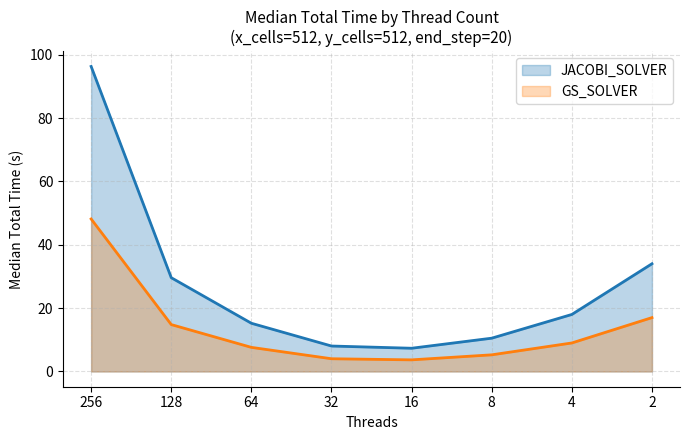

List the series in order of their overall mean, highest first.

JACOBI_SOLVER, GS_SOLVER